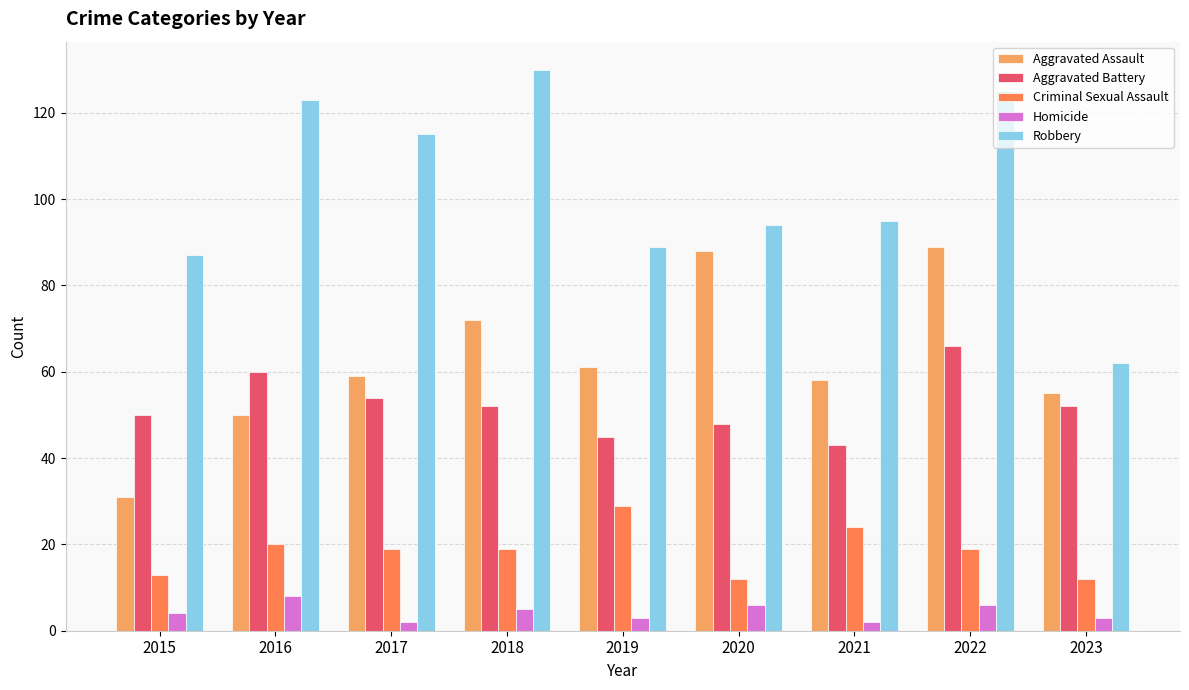

Reading right to left, what are all the values shown in this chart?

Aggravated Assault: 2023=55	2022=89	2021=58	2020=88	2019=61	2018=72	2017=59	2016=50	2015=31
Aggravated Battery: 2023=52	2022=66	2021=43	2020=48	2019=45	2018=52	2017=54	2016=60	2015=50
Criminal Sexual Assault: 2023=12	2022=19	2021=24	2020=12	2019=29	2018=19	2017=19	2016=20	2015=13
Homicide: 2023=3	2022=6	2021=2	2020=6	2019=3	2018=5	2017=2	2016=8	2015=4
Robbery: 2023=62	2022=125	2021=95	2020=94	2019=89	2018=130	2017=115	2016=123	2015=87